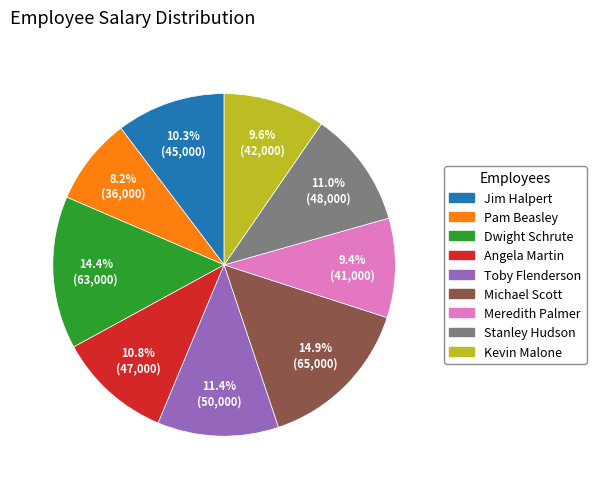

To the nearest percent, what is the combined percentage of Meredith Palmer and Kevin Malone?

19%